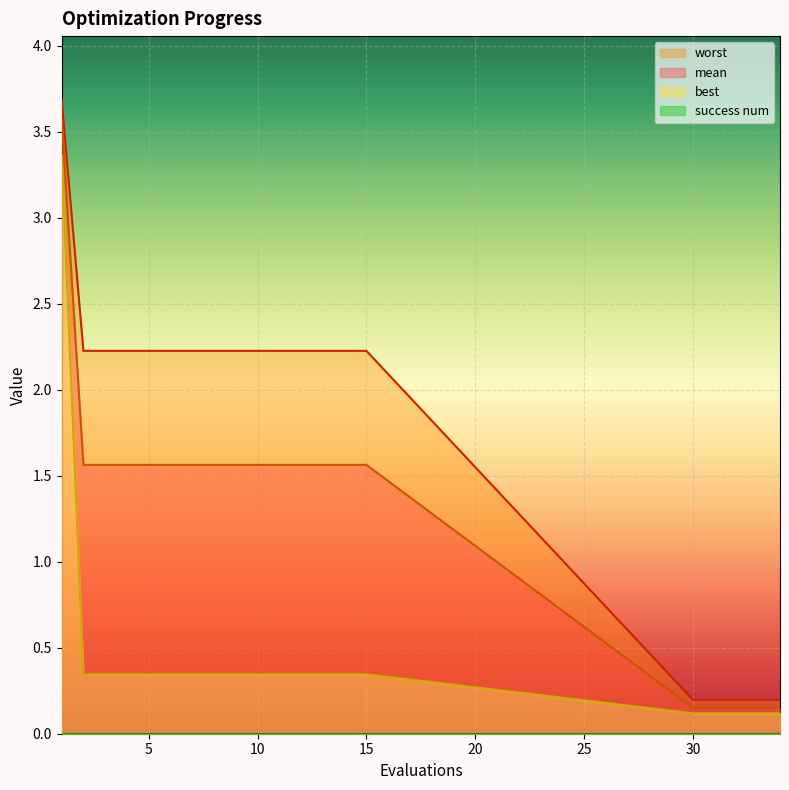

Count the number of categories in the chart.

20